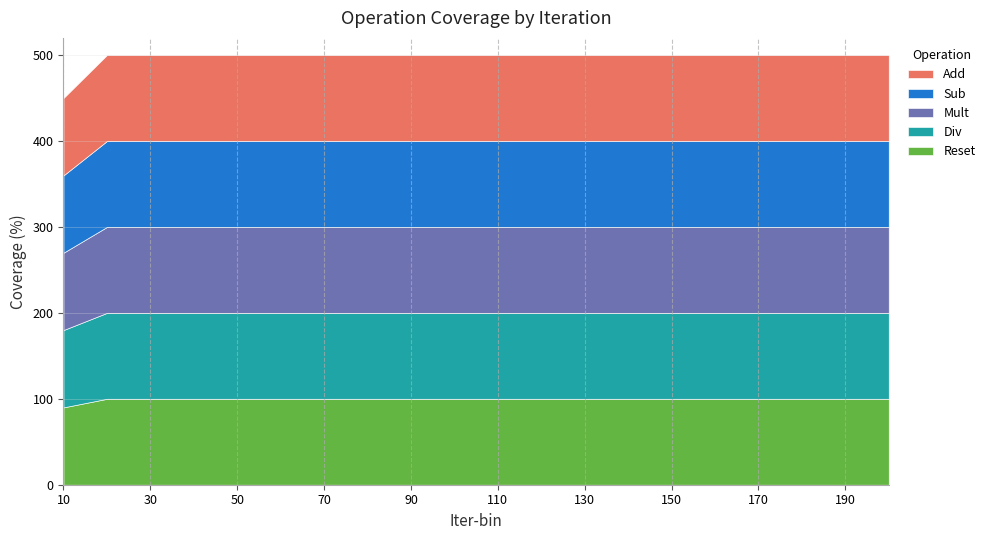

How many Sub values are between 100 and 101?

19